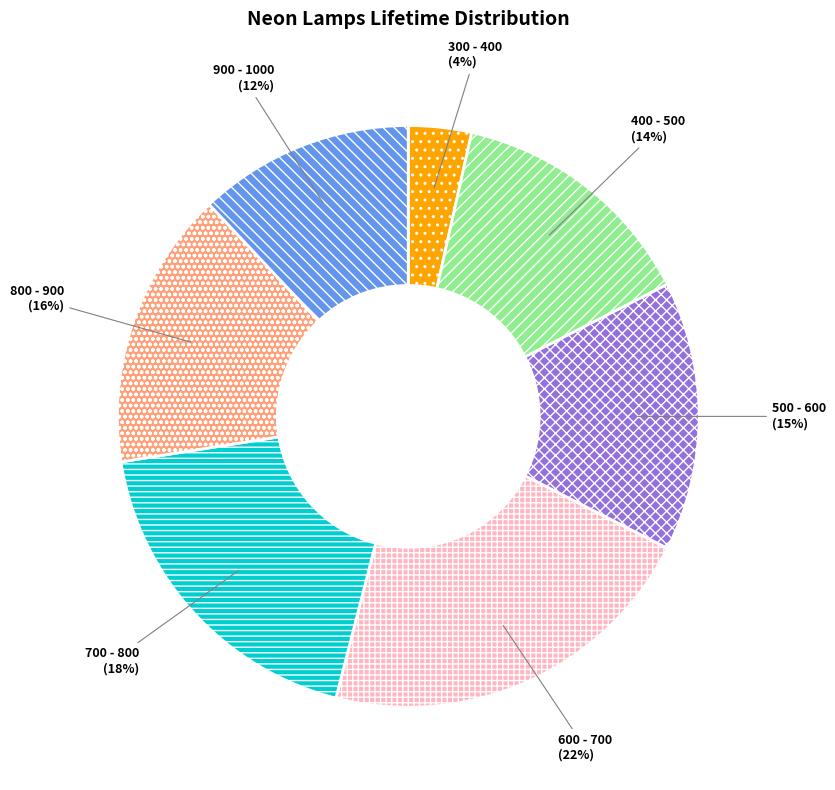

What is the ratio of the value at 900 - 1000 to the value at 800 - 900?

0.8